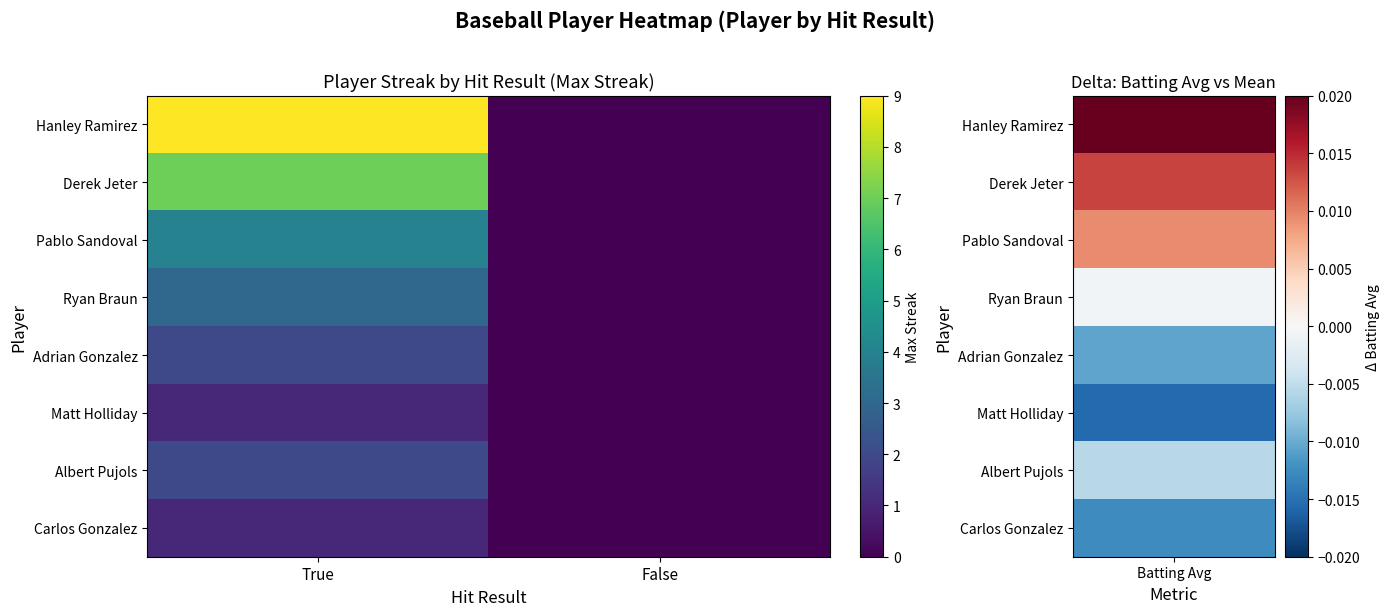

Which series has the largest total across all categories?

Hanley Ramirez